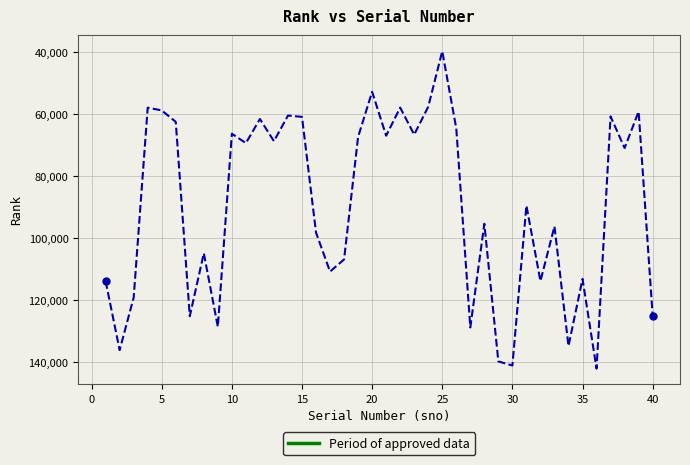

What is the minimum value shown in the chart?

39716